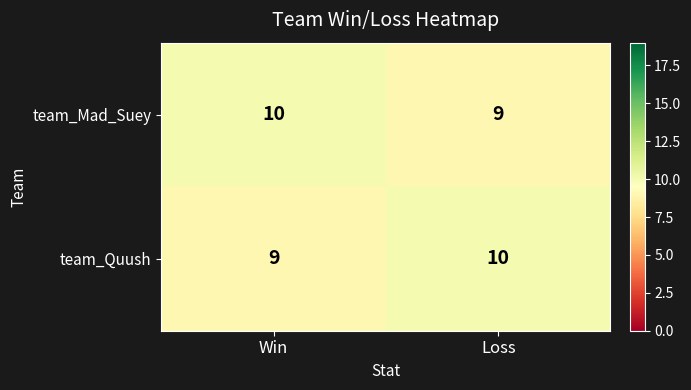

What is the sum of all team_Mad_Suey values?

19